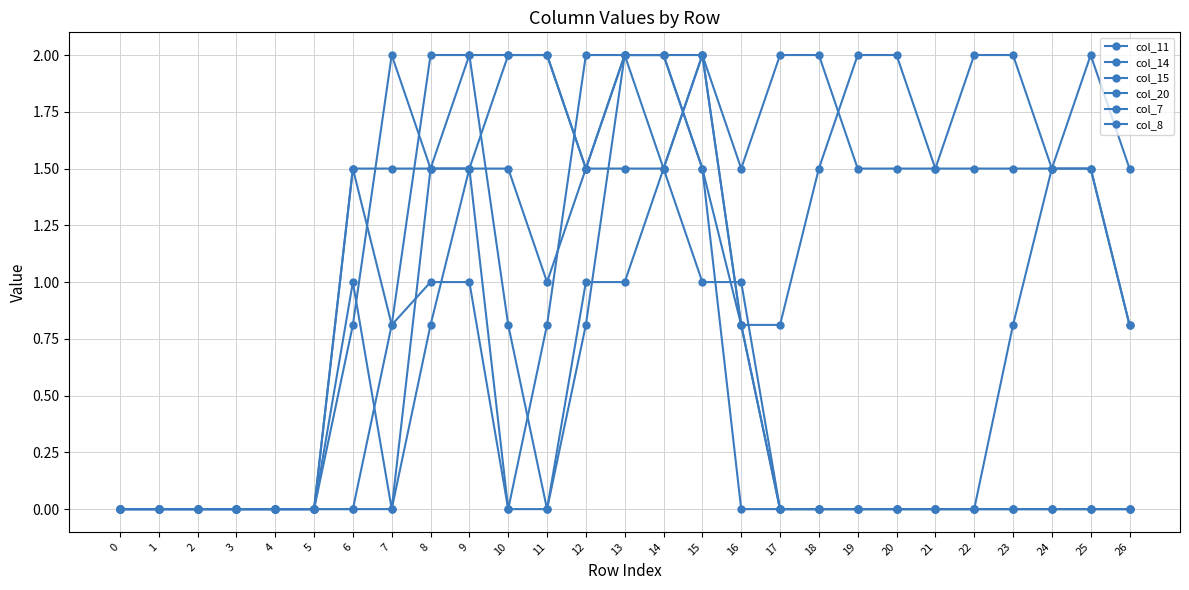

What is the difference between the col_14 values at 22 and 12?

0.5